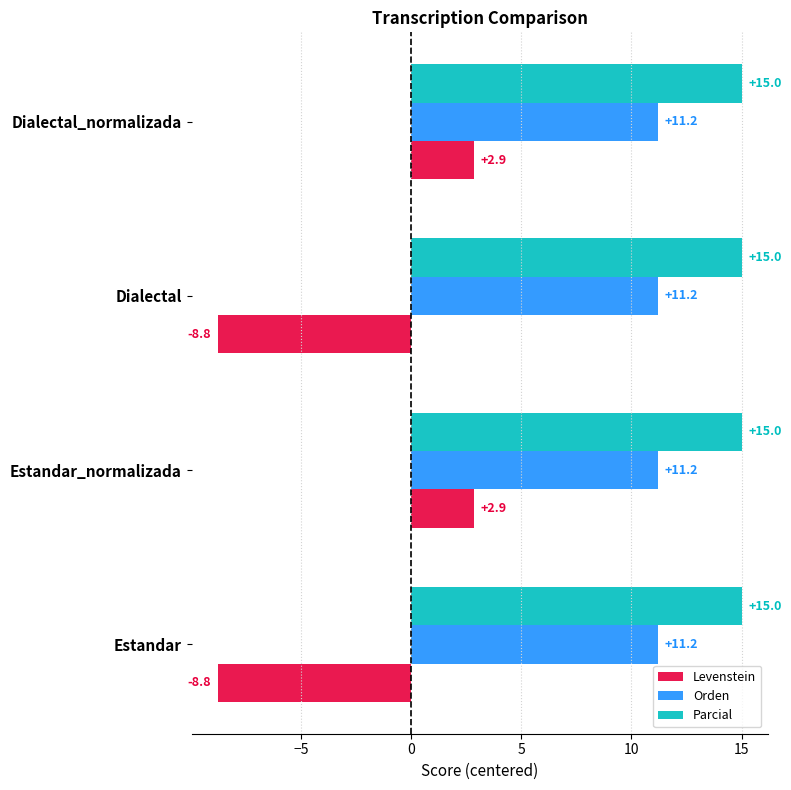

What is the sum of all Parcial values?

60.0